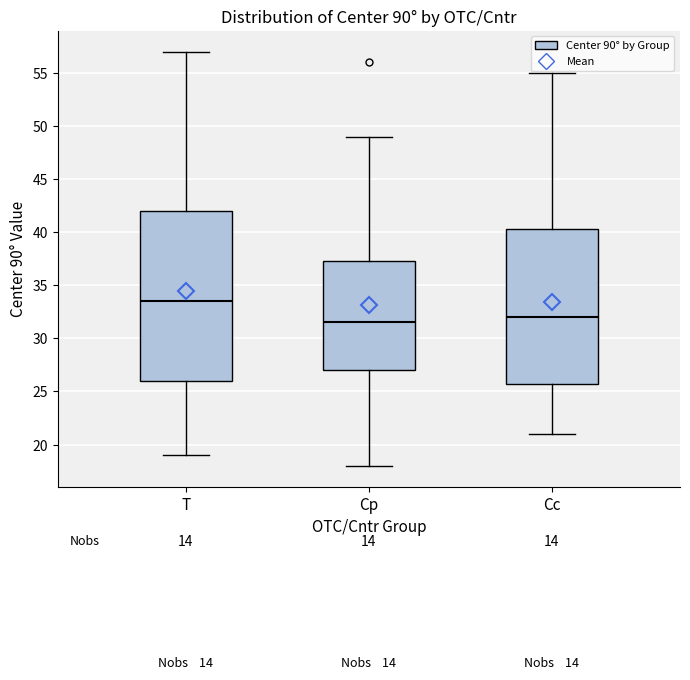

Comparing the boxes themselves (not the whiskers), which one is the tallest?

T